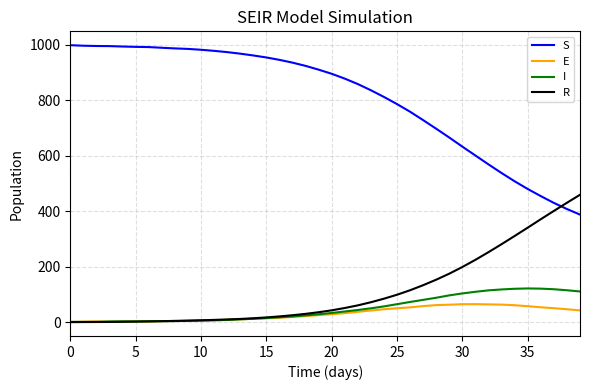

What is the greatest value displayed?

999.0